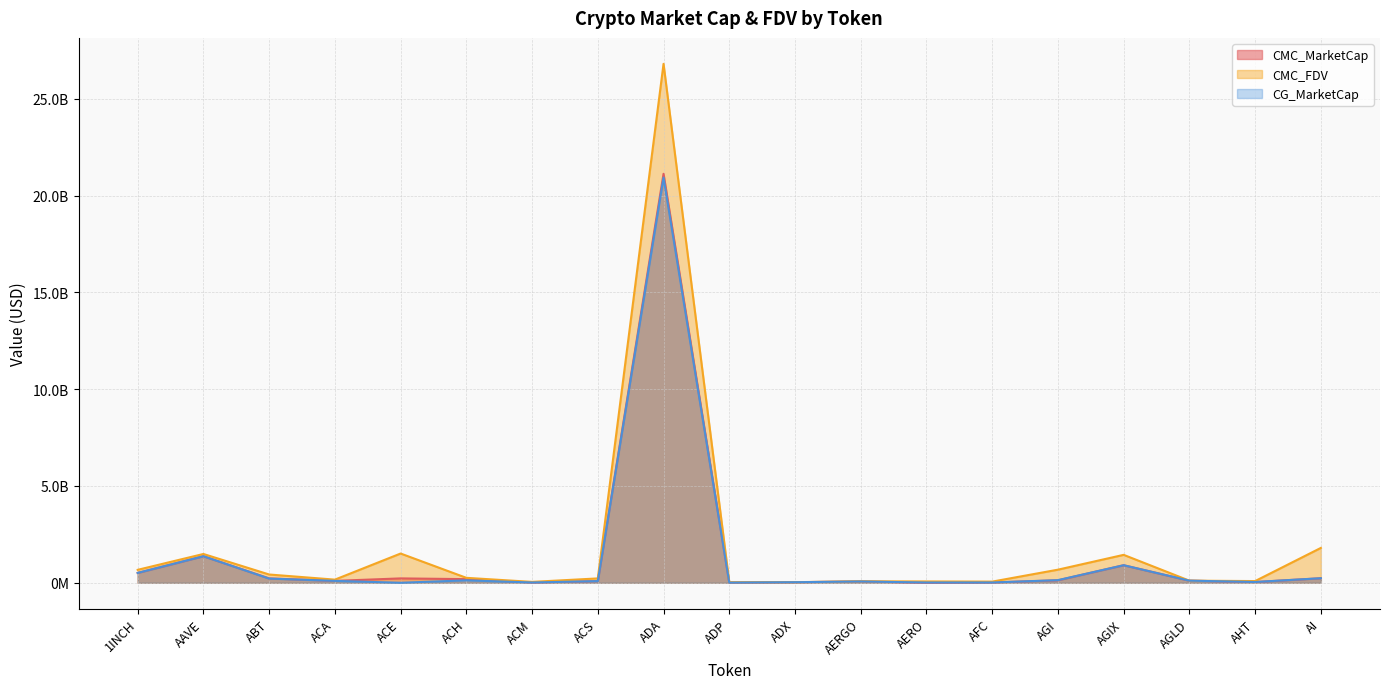

What is the difference between the CMC_MarketCap values at AAVE and AGI?

1242563370.9